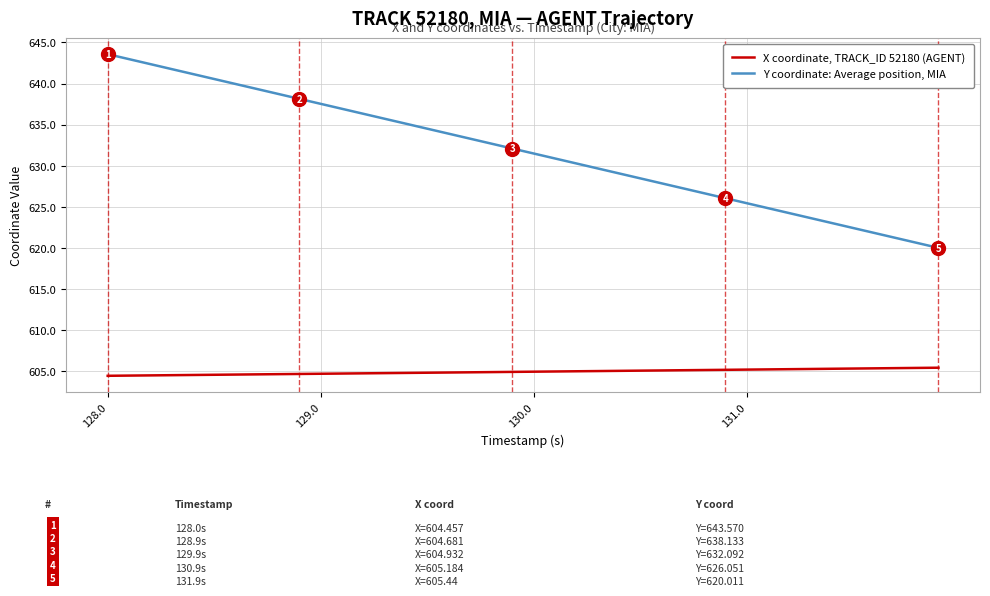

Which series has the widest spread of values?

Y coordinate: Average position, MIA